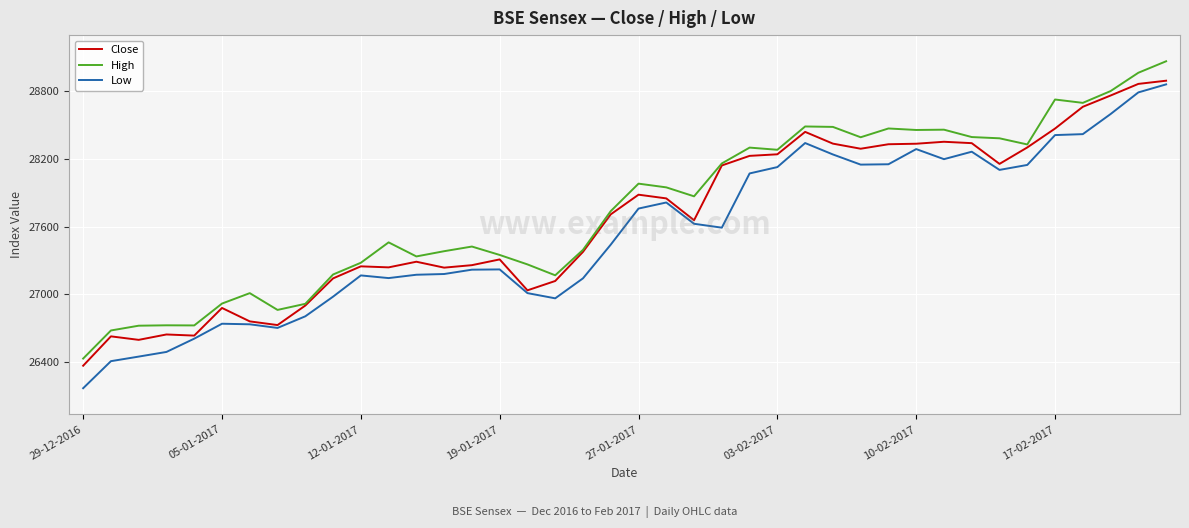

What is the lowest value of the Close series?

26366.2